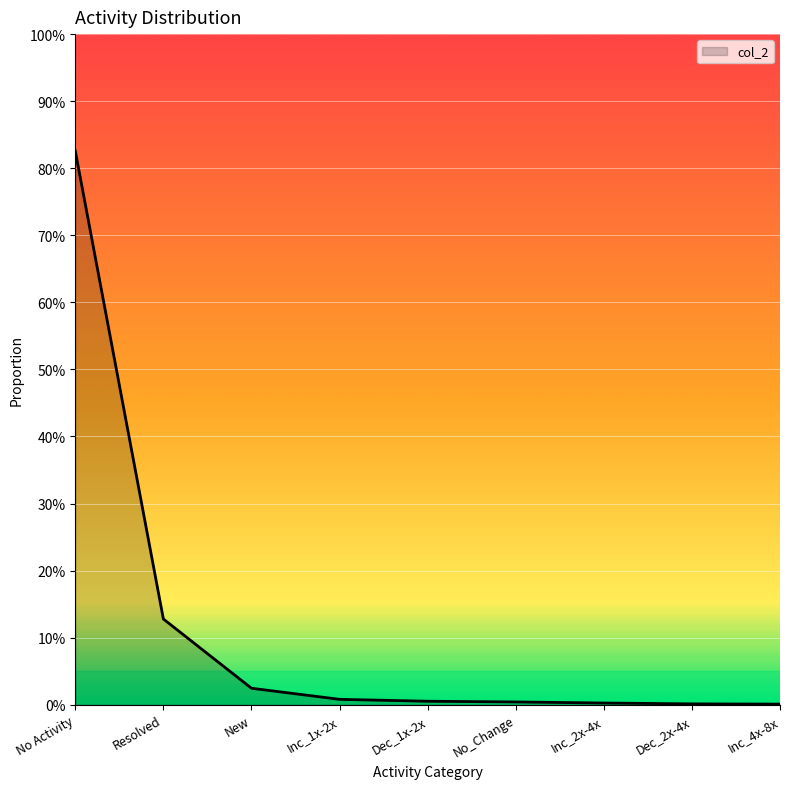

What is the difference between the second highest and second lowest values?

0.1